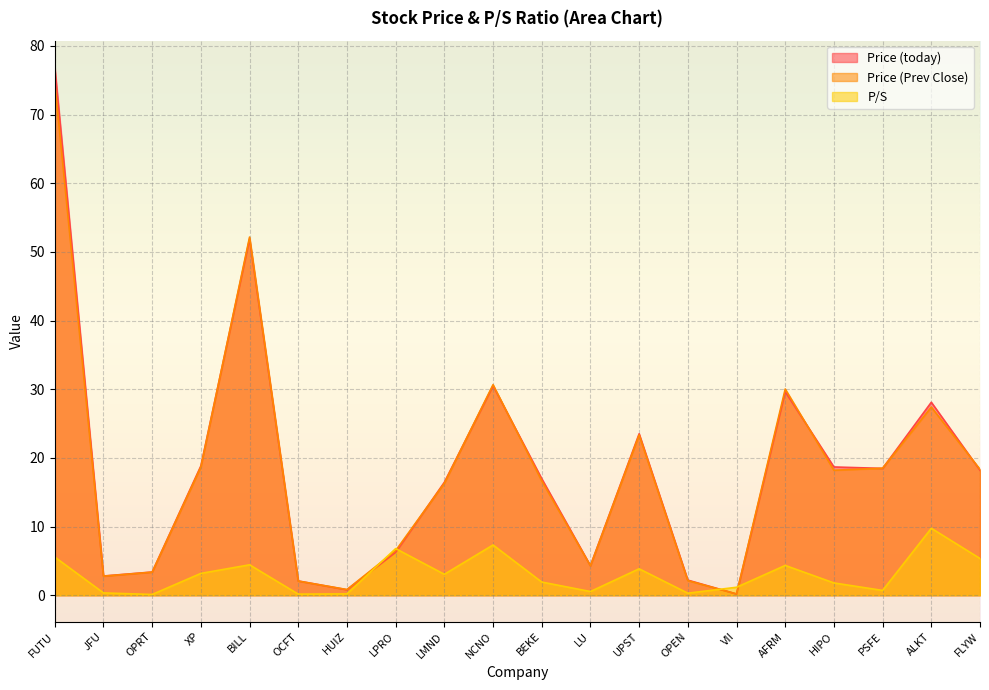

True or false: Price (today) has more than 0 interior local peaks.

True